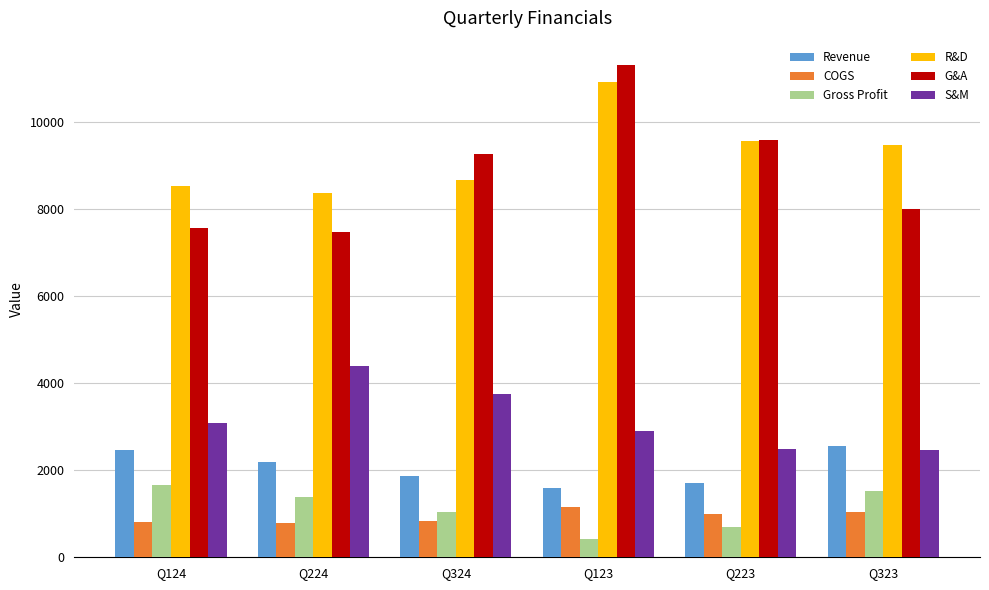

Does the chart contain any negative values?

No